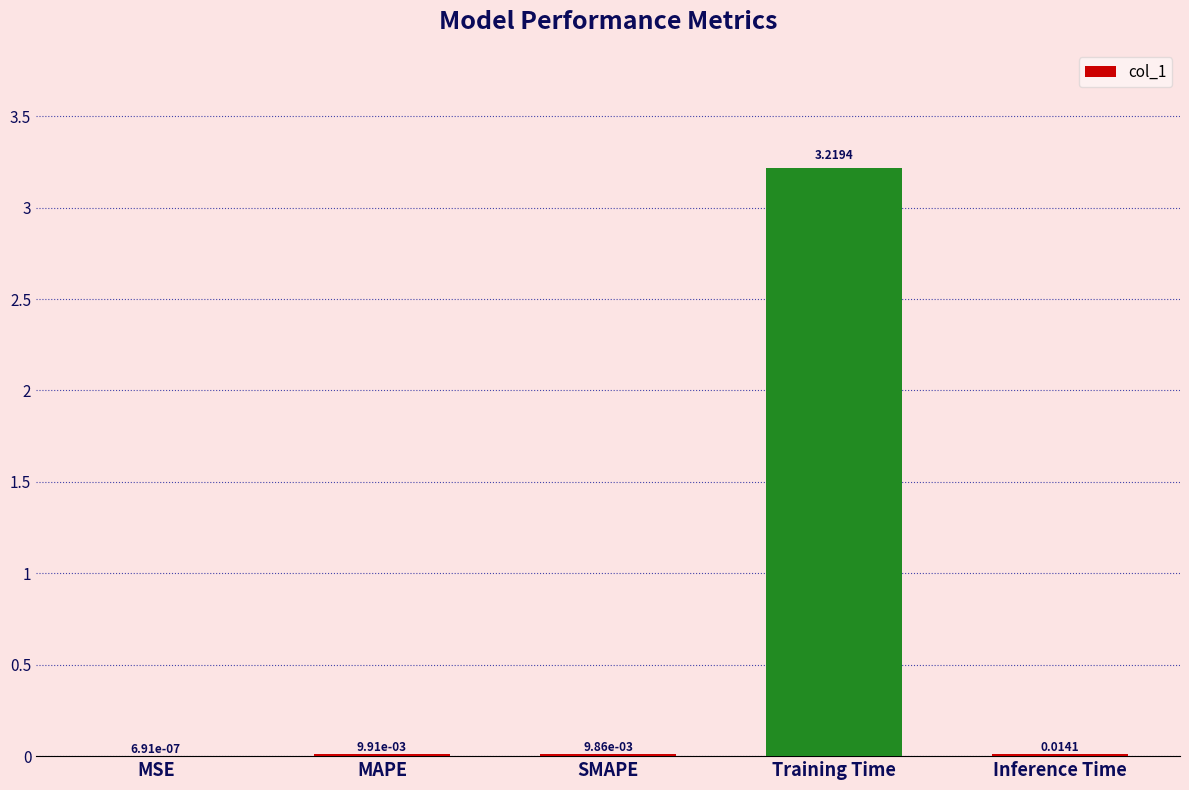

What is the change in value from SMAPE to Training Time?

+3.2